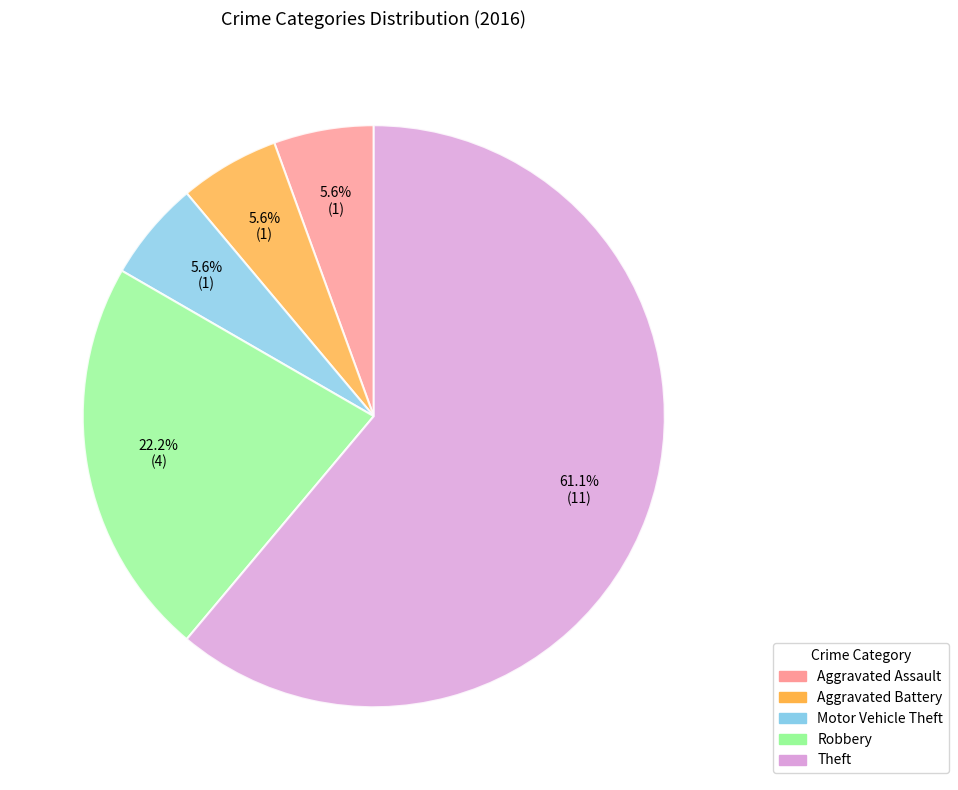

The Robbery slice represents 22% of the pie. True or false?

True